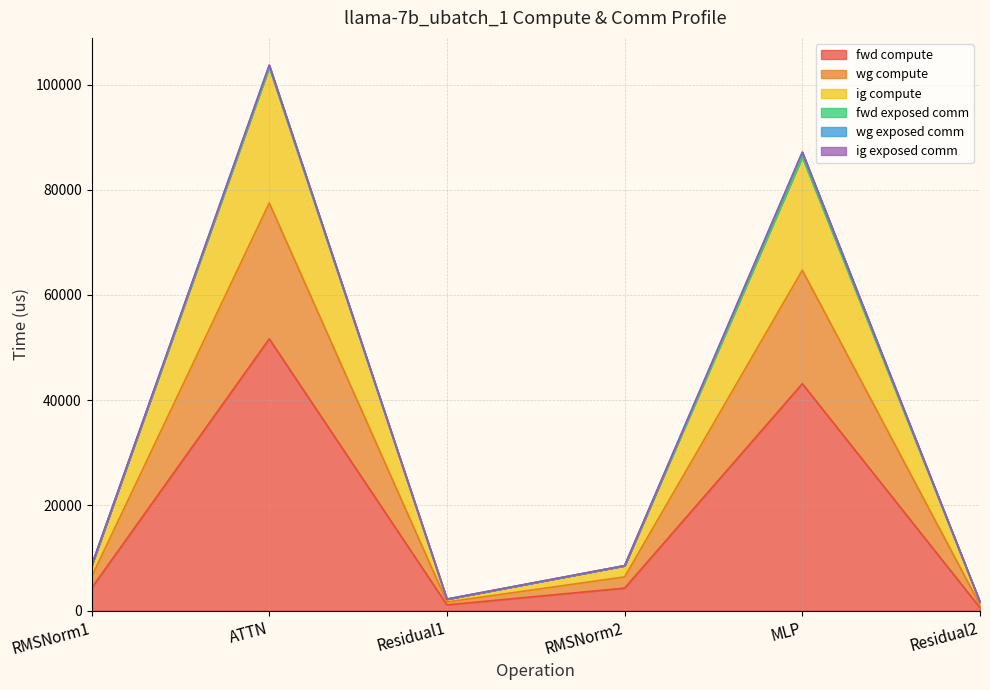

Where is the first local maximum for wg compute?

ATTN